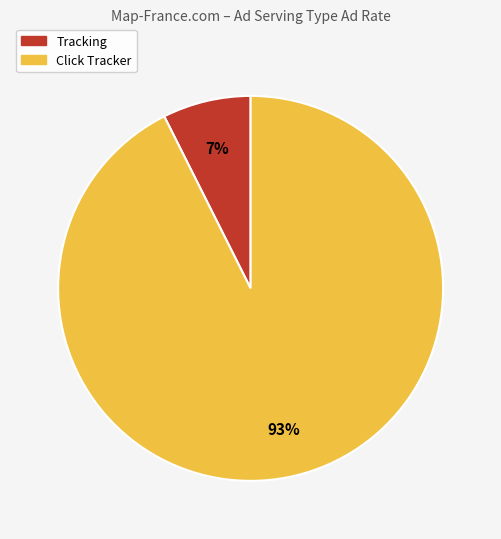

To the nearest percent, what portion does Click Tracker represent?

93%